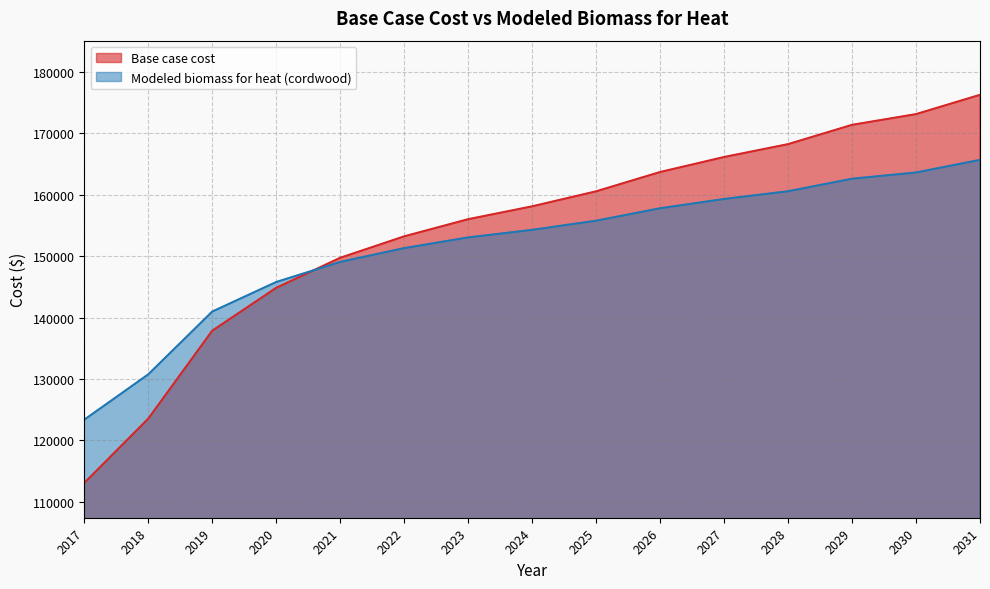

At 2018, list the series in order from largest to smallest.

Modeled biomass for heat (cordwood), Base case cost